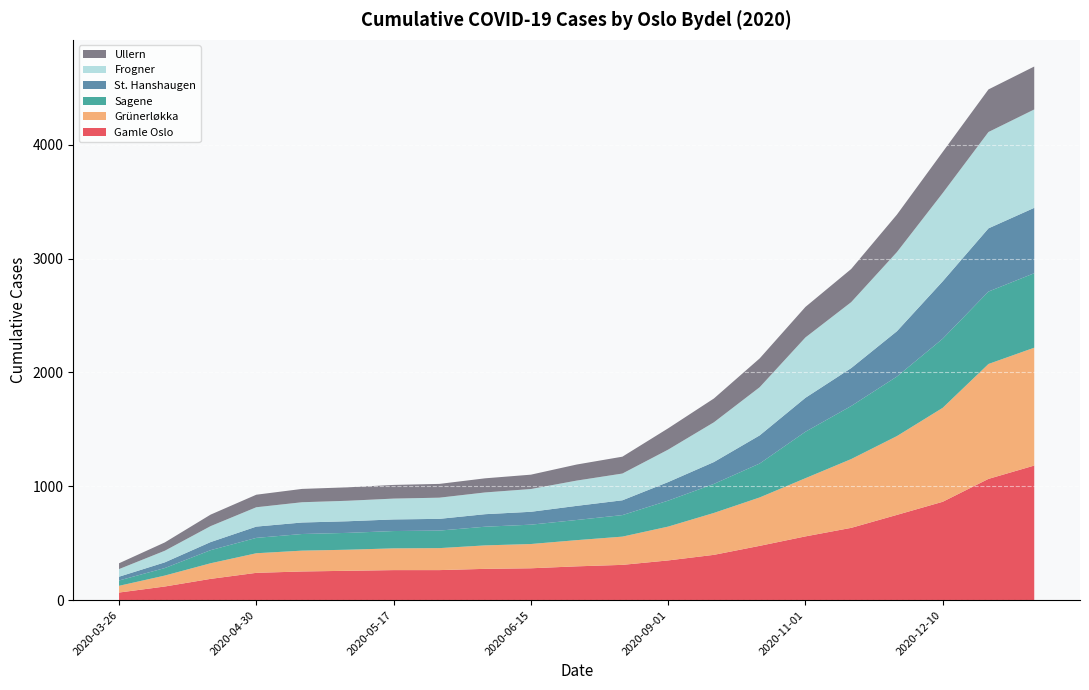

Reading left to right, extract all data points from this chart.

Gamle Oslo: 2020-03-26=67	2020-03-30=120	2020-04-11=187	2020-04-30=240	2020-05-08=252	2020-05-14=258	2020-05-17=264	2020-05-26=264	2020-06-01=275	2020-06-15=280	2020-07-01=297	2020-08-01=310	2020-09-01=349	2020-10-01=398	2020-10-15=477	2020-11-01=560	2020-11-15=635	2020-12-01=749	2020-12-10=864	2020-12-18=1065	2020-12-20=1182
Grünerløkka: 2020-03-26=59	2020-03-30=96	2020-04-11=137	2020-04-30=172	2020-05-08=183	2020-05-14=185	2020-05-17=191	2020-05-26=193	2020-06-01=206	2020-06-15=213	2020-07-01=230	2020-08-01=248	2020-09-01=297	2020-10-01=368	2020-10-15=425	2020-11-01=511	2020-11-15=604	2020-12-01=692	2020-12-10=825	2020-12-18=1009	2020-12-20=1035
Sagene: 2020-03-26=47	2020-03-30=66	2020-04-11=115	2020-04-30=135	2020-05-08=146	2020-05-14=148	2020-05-17=152	2020-05-26=154	2020-06-01=164	2020-06-15=170	2020-07-01=177	2020-08-01=189	2020-09-01=228	2020-10-01=255	2020-10-15=298	2020-11-01=408	2020-11-15=466	2020-12-01=523	2020-12-10=607	2020-12-18=636	2020-12-20=654
St. Hanshaugen: 2020-03-26=33	2020-03-30=50	2020-04-11=71	2020-04-30=99	2020-05-08=101	2020-05-14=102	2020-05-17=102	2020-05-26=103	2020-06-01=110	2020-06-15=113	2020-07-01=124	2020-08-01=130	2020-09-01=163	2020-10-01=192	2020-10-15=247	2020-11-01=298	2020-11-15=333	2020-12-01=398	2020-12-10=504	2020-12-18=555	2020-12-20=574
Frogner: 2020-03-26=67	2020-03-30=102	2020-04-11=140	2020-04-30=170	2020-05-08=178	2020-05-14=180	2020-05-17=183	2020-05-26=186	2020-06-01=191	2020-06-15=200	2020-07-01=222	2020-08-01=235	2020-09-01=285	2020-10-01=349	2020-10-15=423	2020-11-01=530	2020-11-15=579	2020-12-01=695	2020-12-10=775	2020-12-18=846	2020-12-20=864
Ullern: 2020-03-26=51	2020-03-30=73	2020-04-11=101	2020-04-30=110	2020-05-08=117	2020-05-14=118	2020-05-17=120	2020-05-26=121	2020-06-01=124	2020-06-15=126	2020-07-01=141	2020-08-01=148	2020-09-01=187	2020-10-01=209	2020-10-15=253	2020-11-01=268	2020-11-15=291	2020-12-01=329	2020-12-10=361	2020-12-18=374	2020-12-20=377